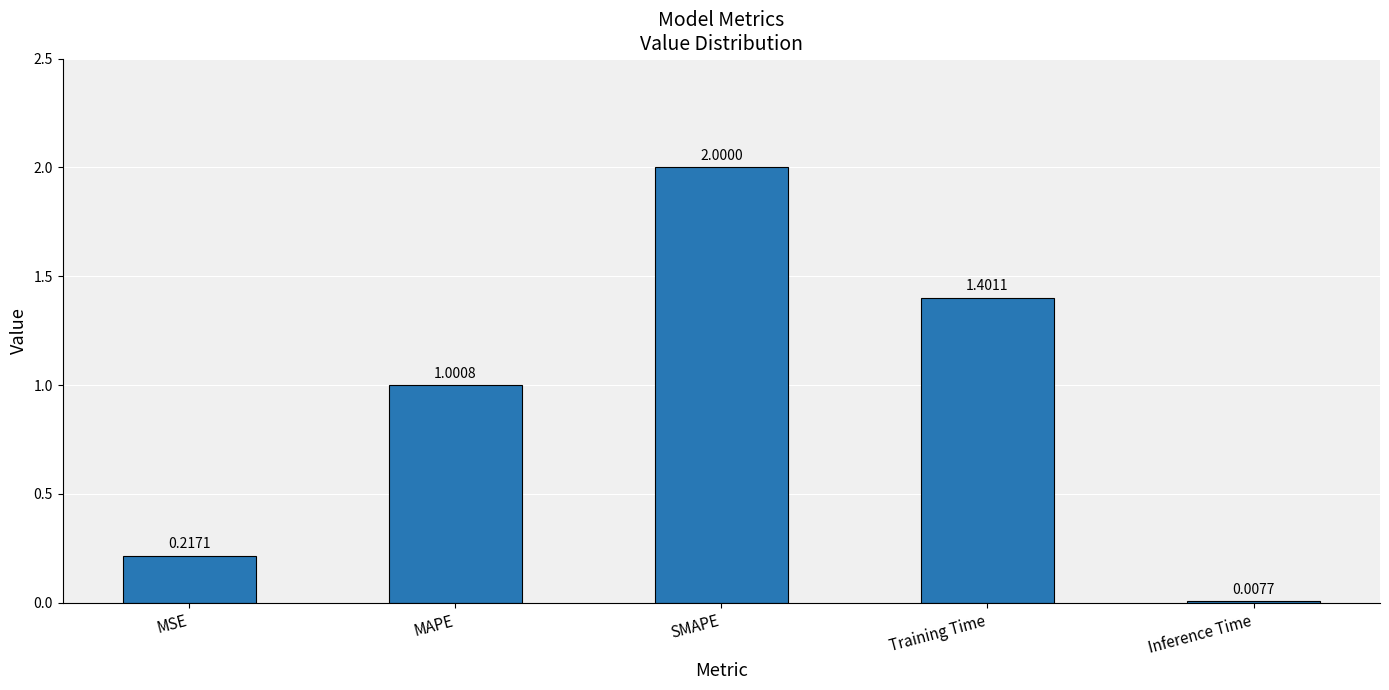

What is the difference between the values at MSE and SMAPE?

1.8